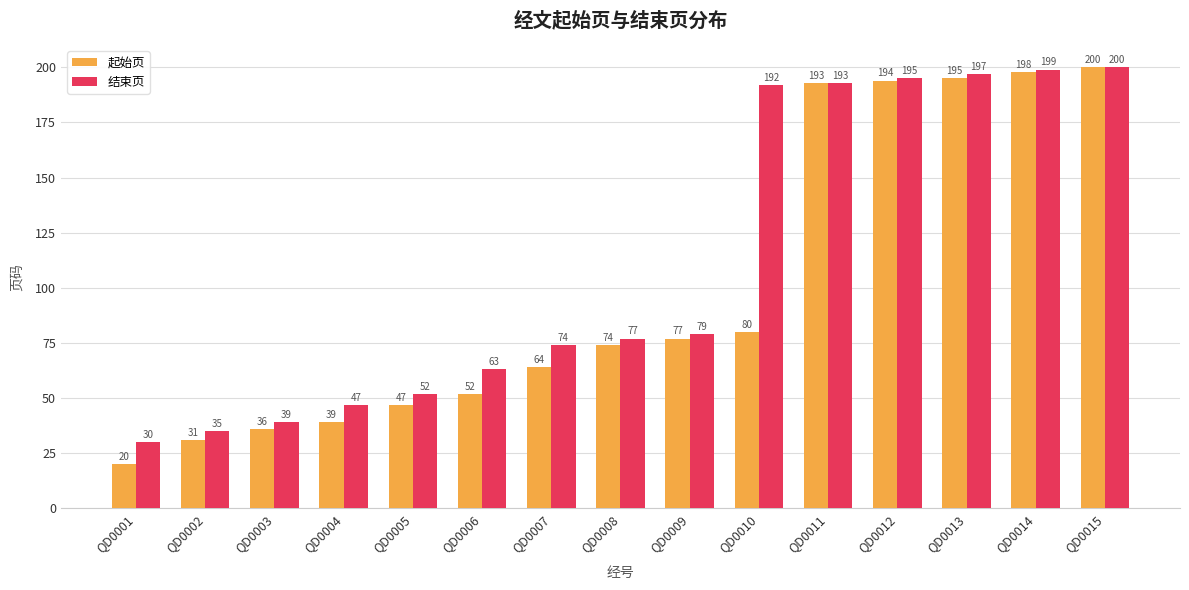

What is the difference between the 起始页 values at QD0004 and QD0013?

156